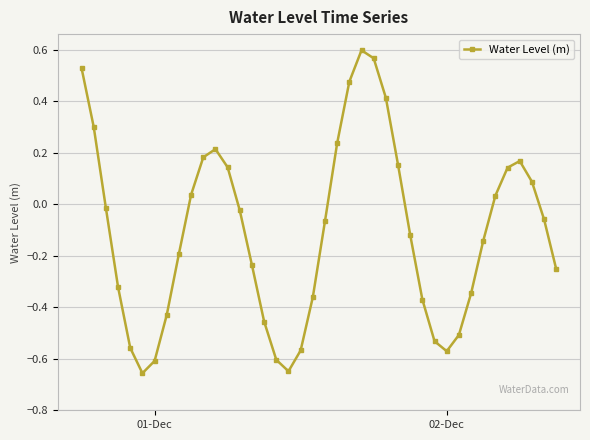

What is the difference between the maximum and minimum values?

1.3